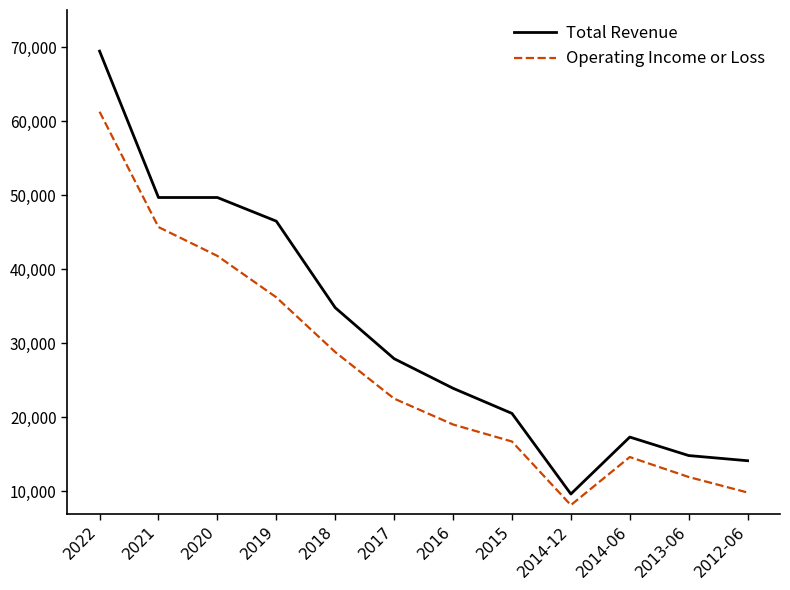

True or false: Operating Income or Loss and Total Revenue cross at least once.

False